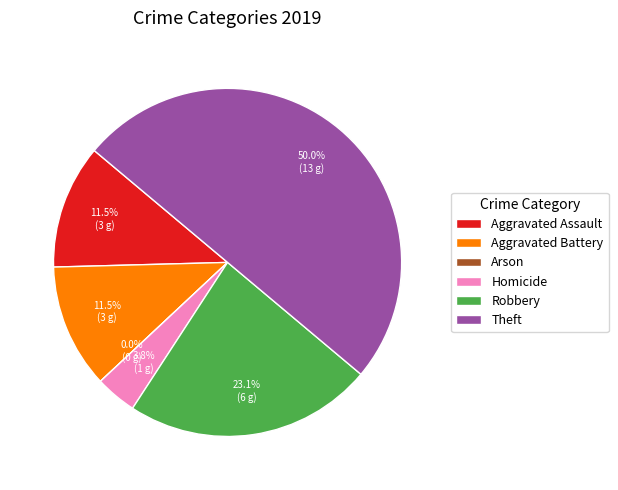

To the nearest percent, what is the combined percentage of Arson and Robbery?

23%